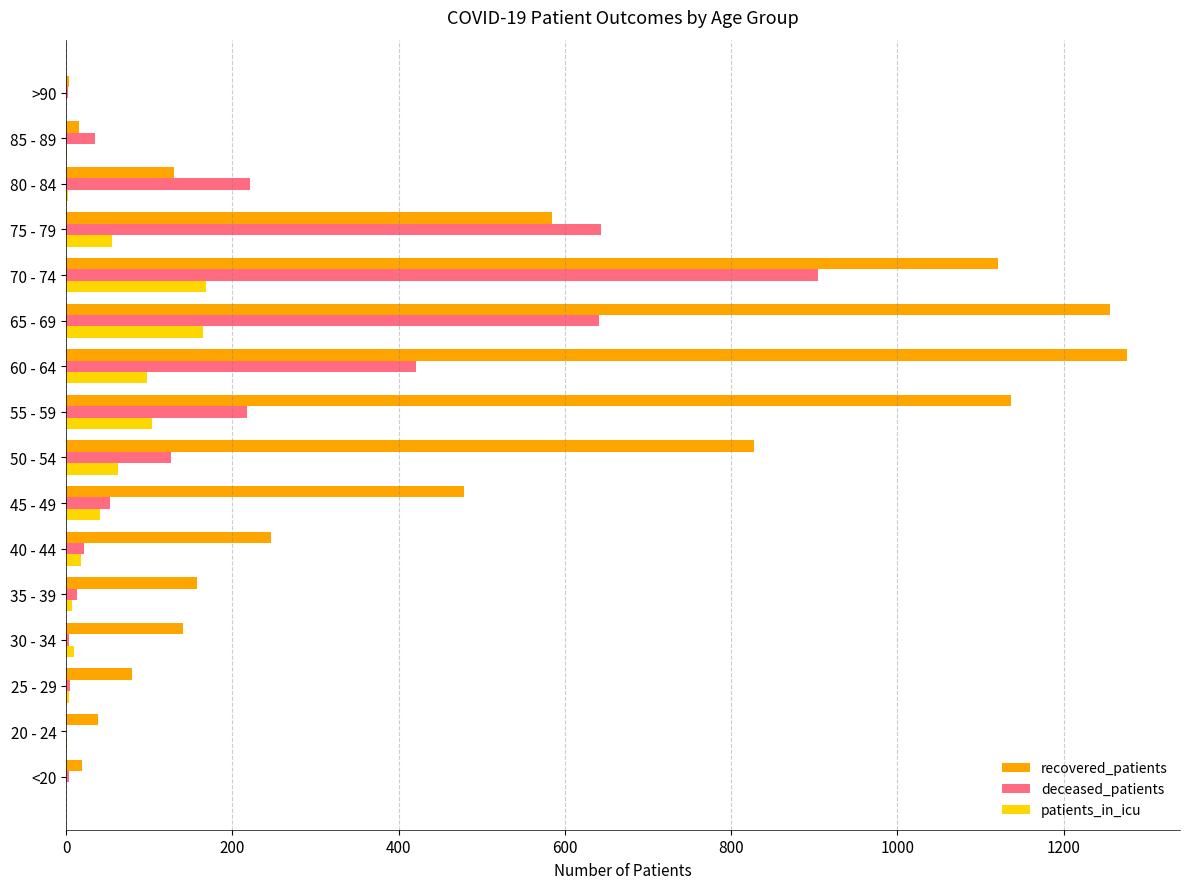

The value of patients_in_icu at 45 - 49 is 41. True or false?

True